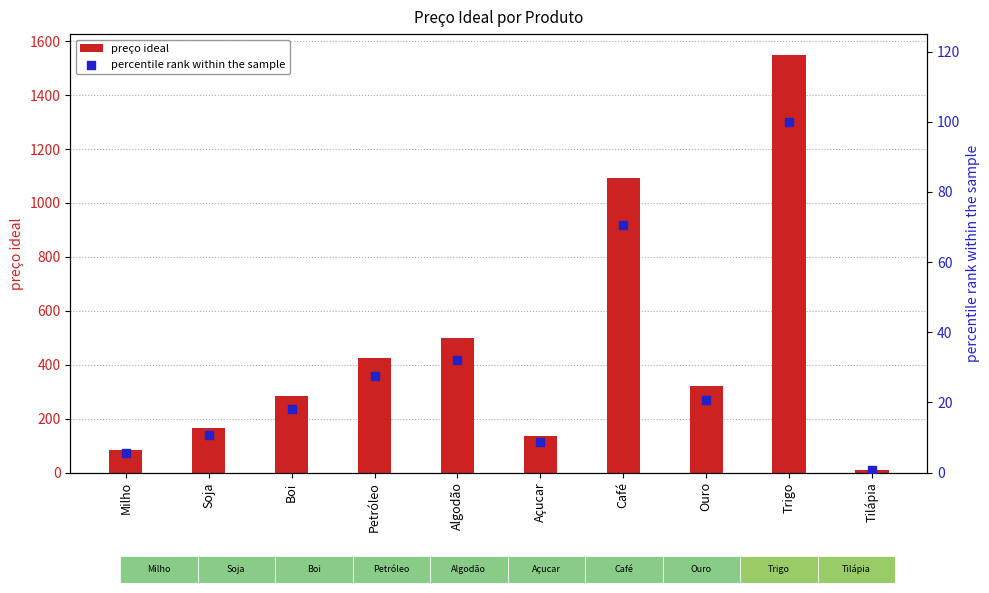

What is the total value across all series at Açucar?

145.0